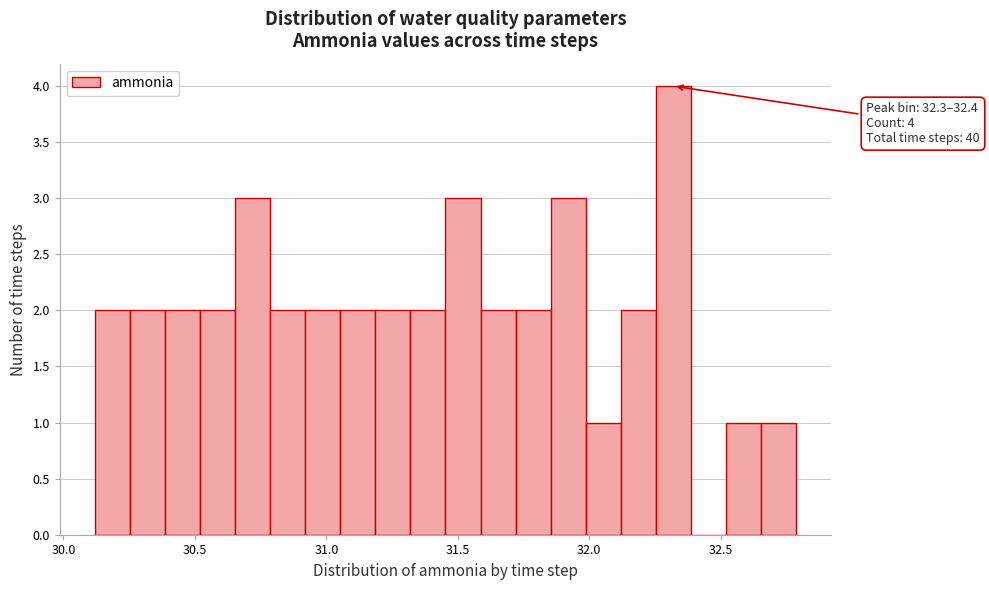

Around what value on the x-axis is the tallest bar? Give the approximate position of its centre, as read against the axis.

32.30